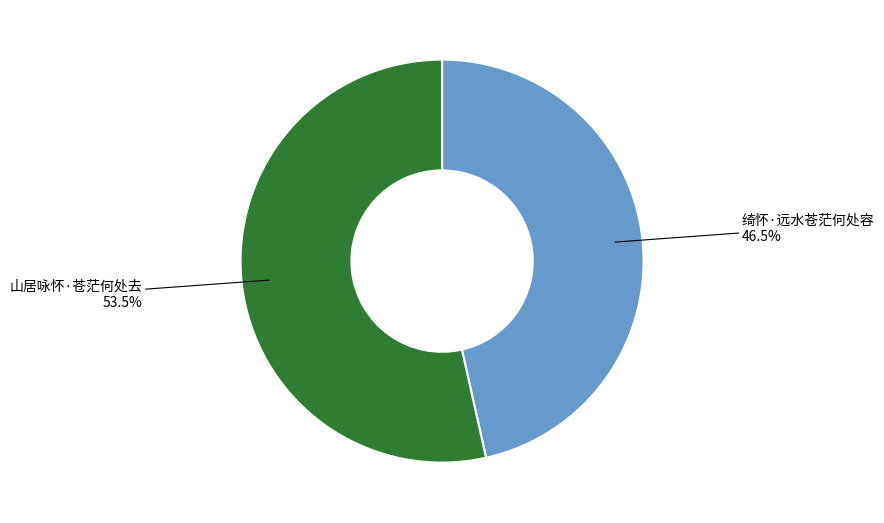

Is there a majority slice in this chart?

Yes